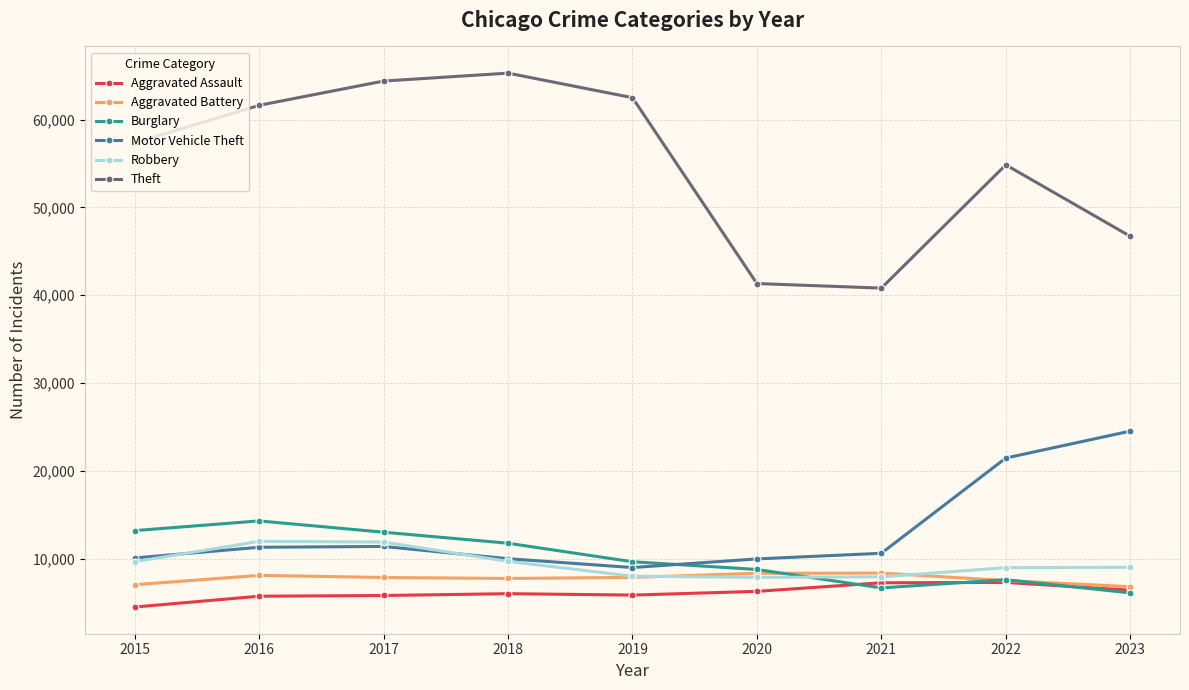

True or false: Aggravated Battery has more than 1 points higher than both neighbors.

True